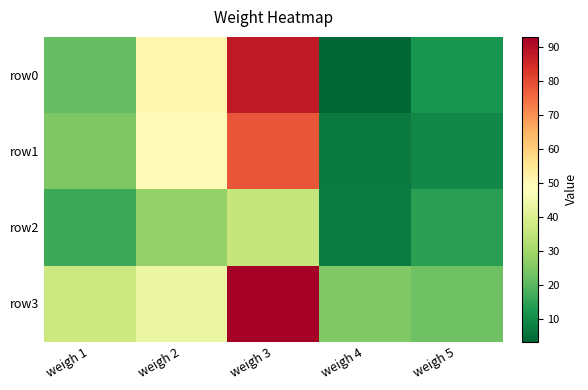

Reading left to right, extract all data points from this chart.

row0: weigh 1=21.6	weigh 2=51.0	weigh 3=88.0	weigh 4=3.5	weigh 5=12.0
row1: weigh 1=25.0	weigh 2=49.0	weigh 3=78.5	weigh 4=7.0	weigh 5=9.5
row2: weigh 1=16.6	weigh 2=28.0	weigh 3=35.5	weigh 4=7.5	weigh 5=14.5
row3: weigh 1=37.0	weigh 2=43.5	weigh 3=93.0	weigh 4=25.5	weigh 5=23.0